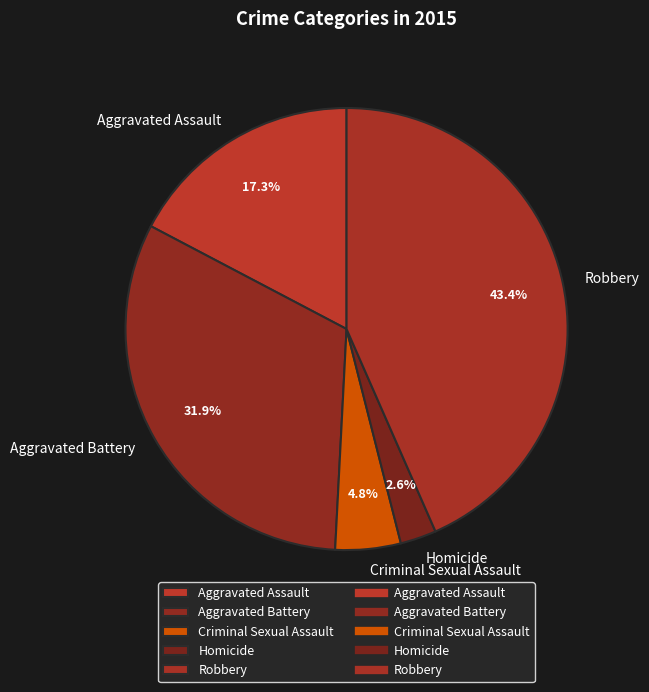

What percentage is the Homicide slice, to the nearest percent?

3%